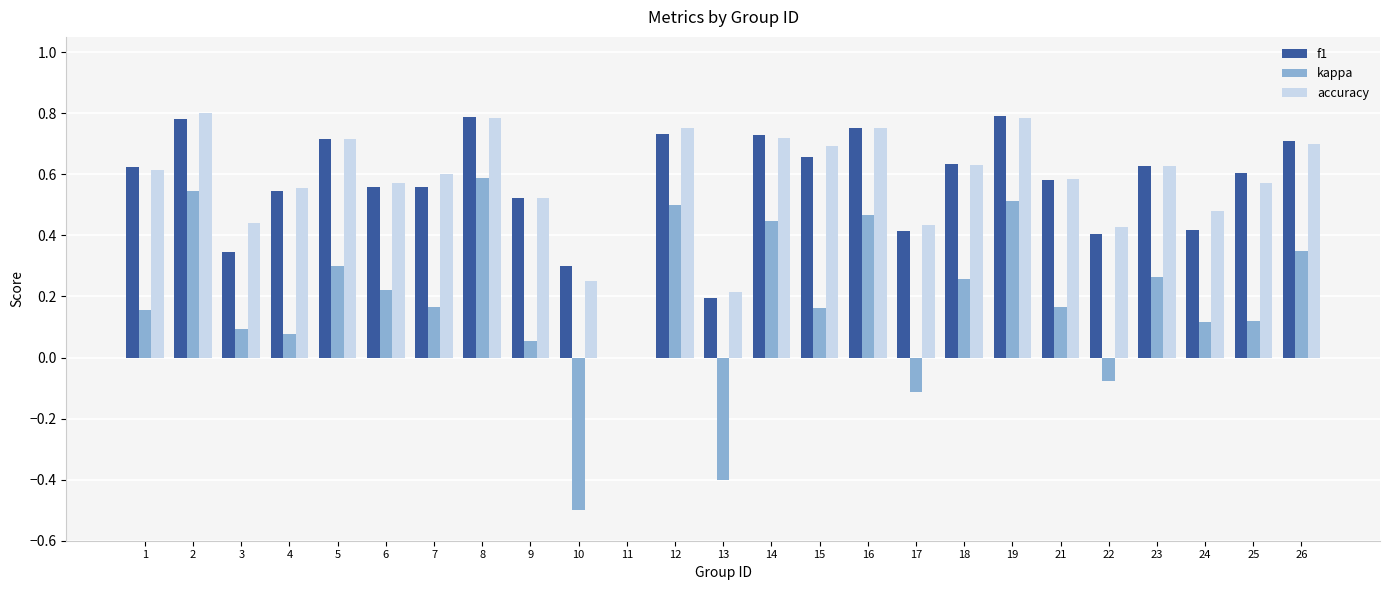

Is the value of kappa at 3 greater than the value of accuracy at 11?

Yes